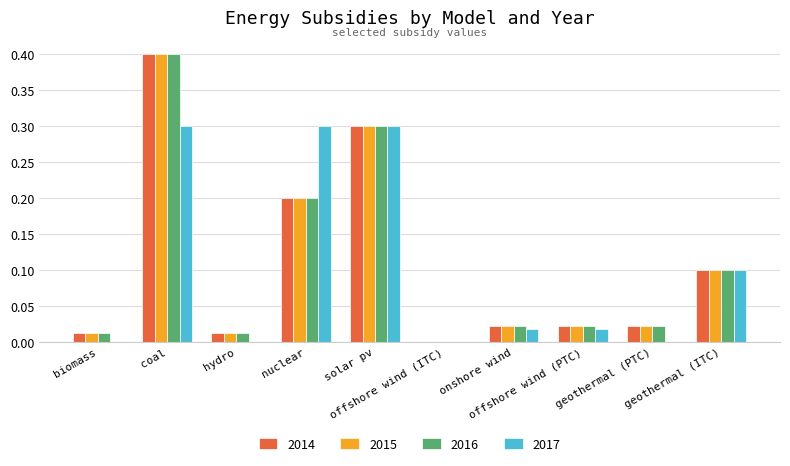

What is the maximum value for 2017?

0.3